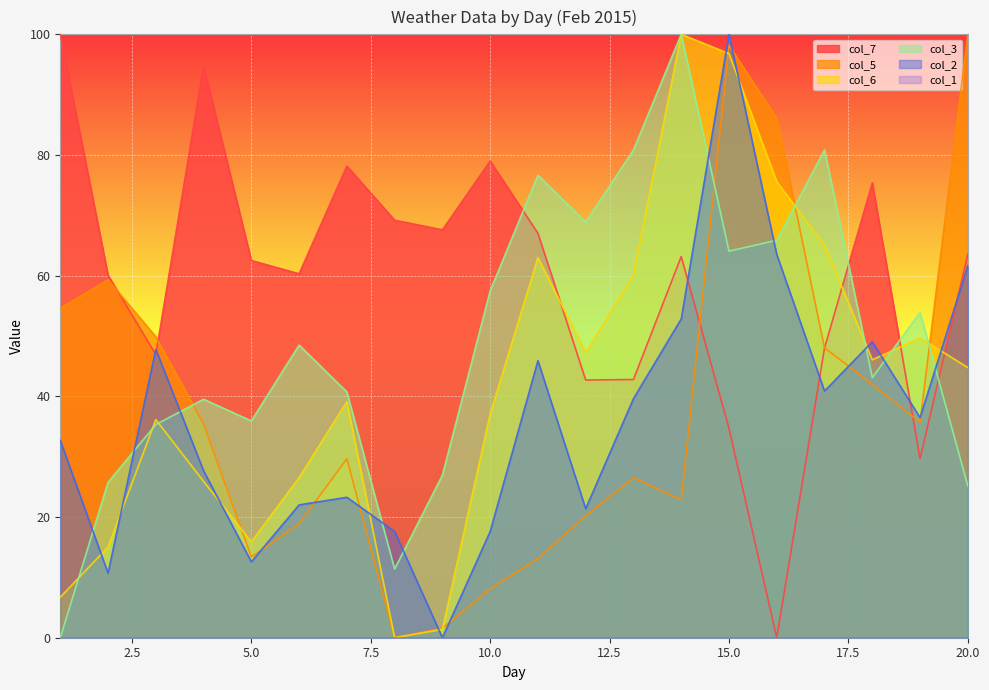

At how many categories does at least one series exceed 26?

20